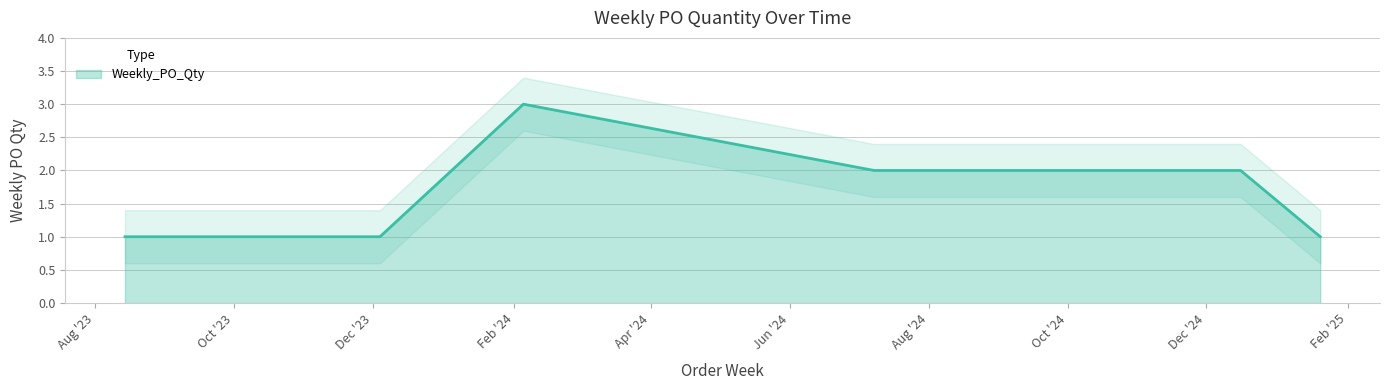

Reading left to right, extract all data points from this chart.

1	1	1	3	2	2	2	2	2	2	2	1